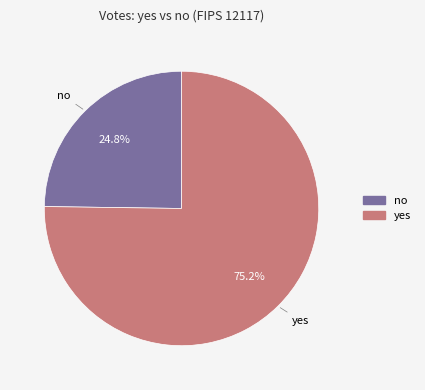

Count the number of slices in the pie.

2